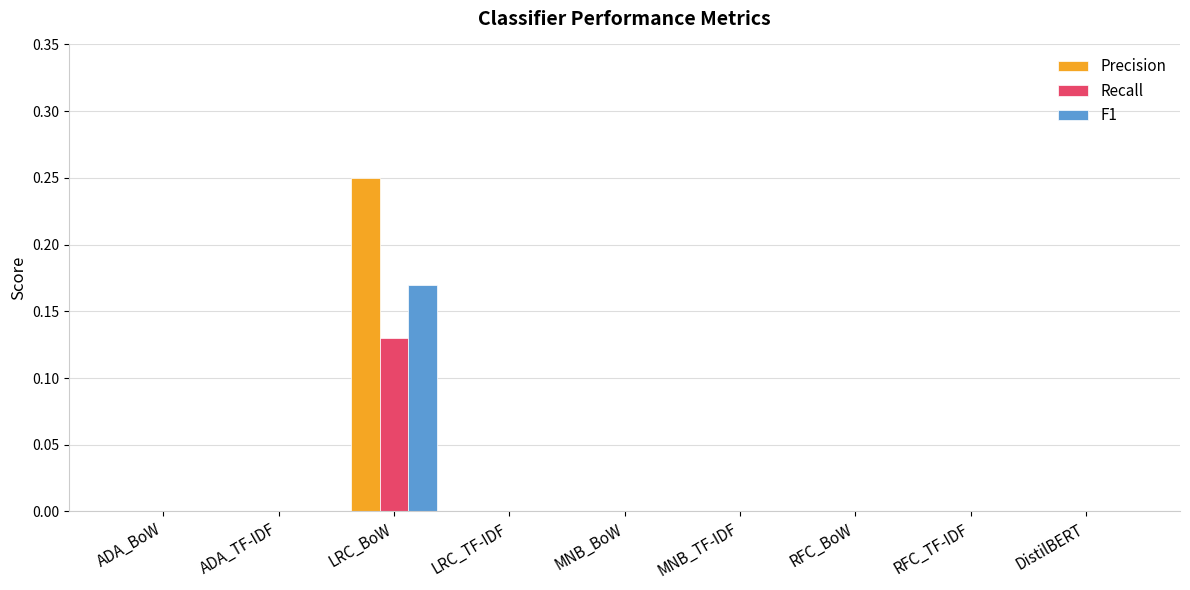

The value of F1 at MNB_TF-IDF is -0.1. True or false?

False